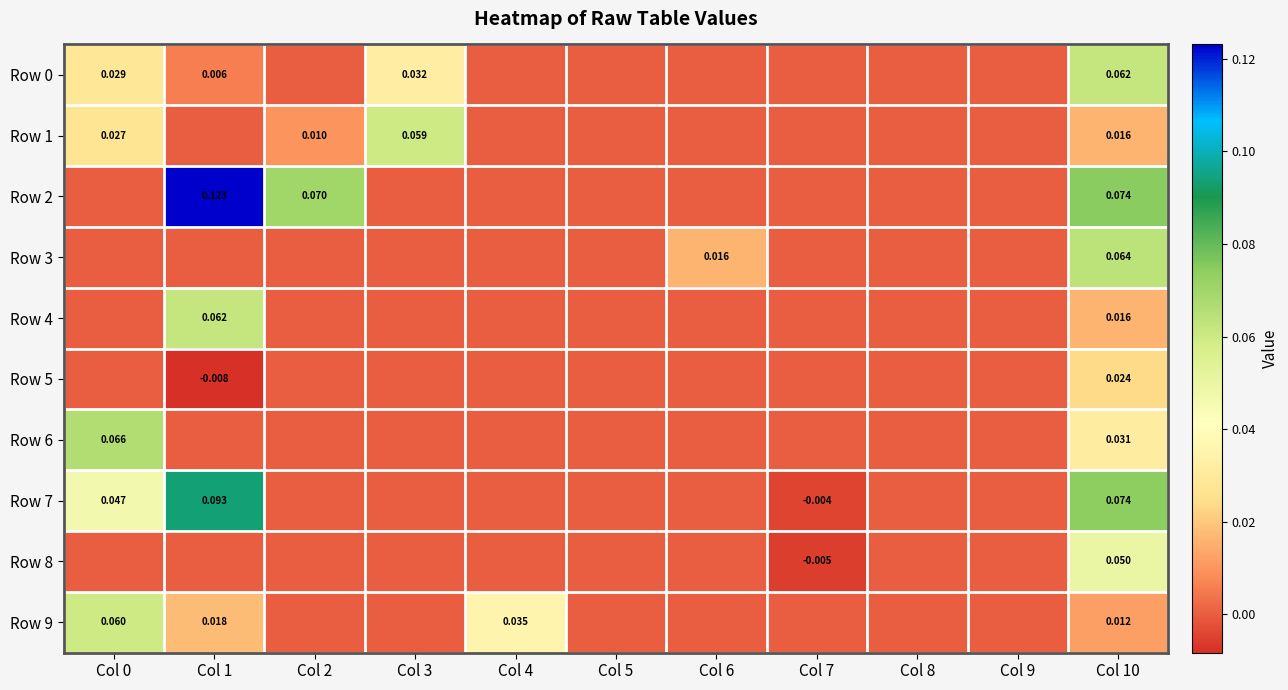

How many values in Row 3 are above zero?

2